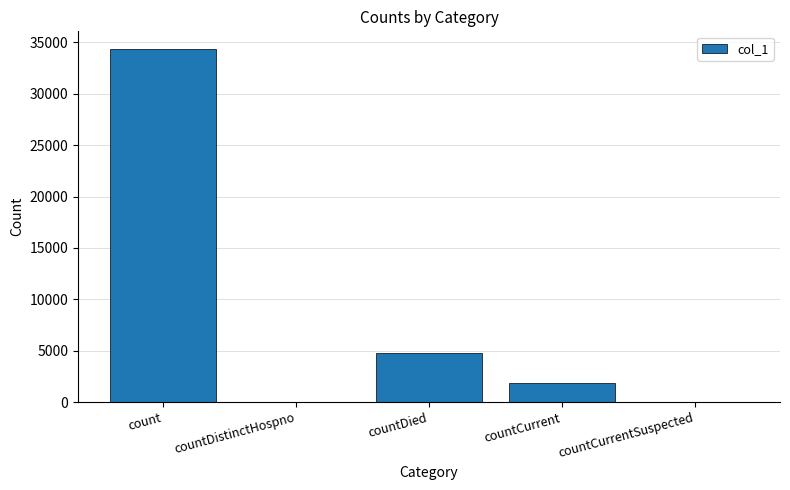

How many series are shown in this chart?

1